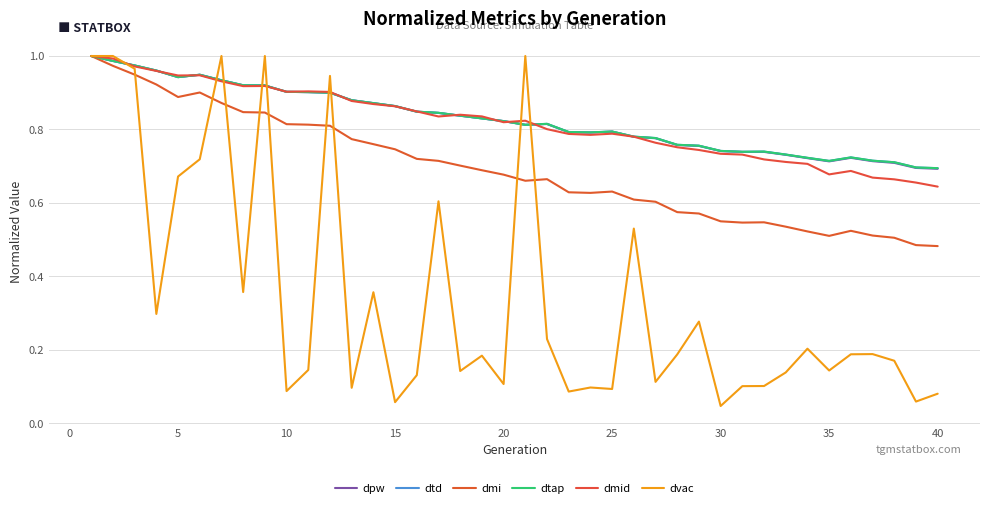

What is the value of the dpw point at the 22nd from the left?

0.8